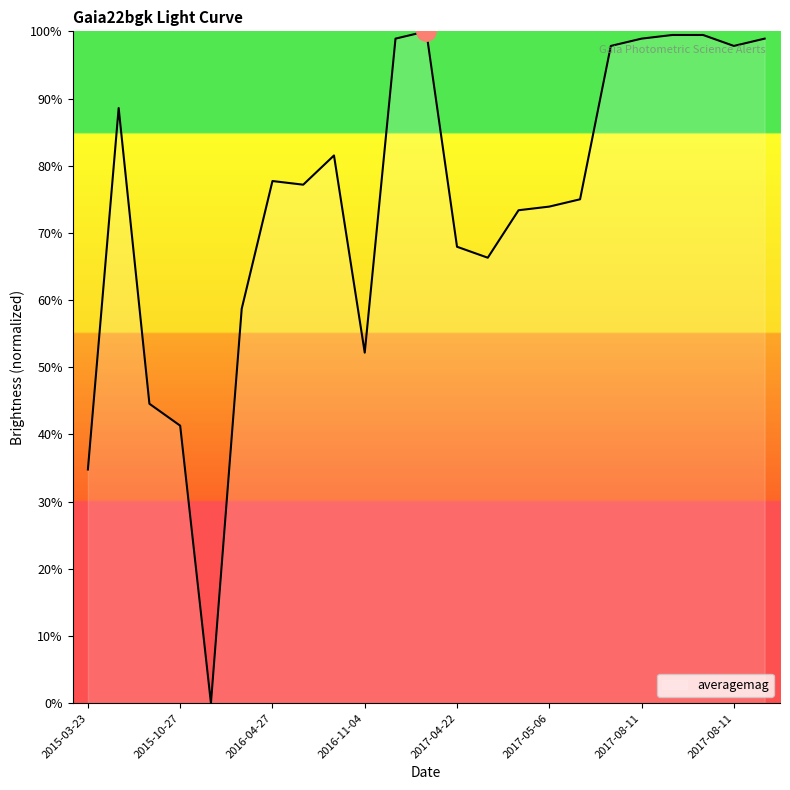

How many values are above zero?

22